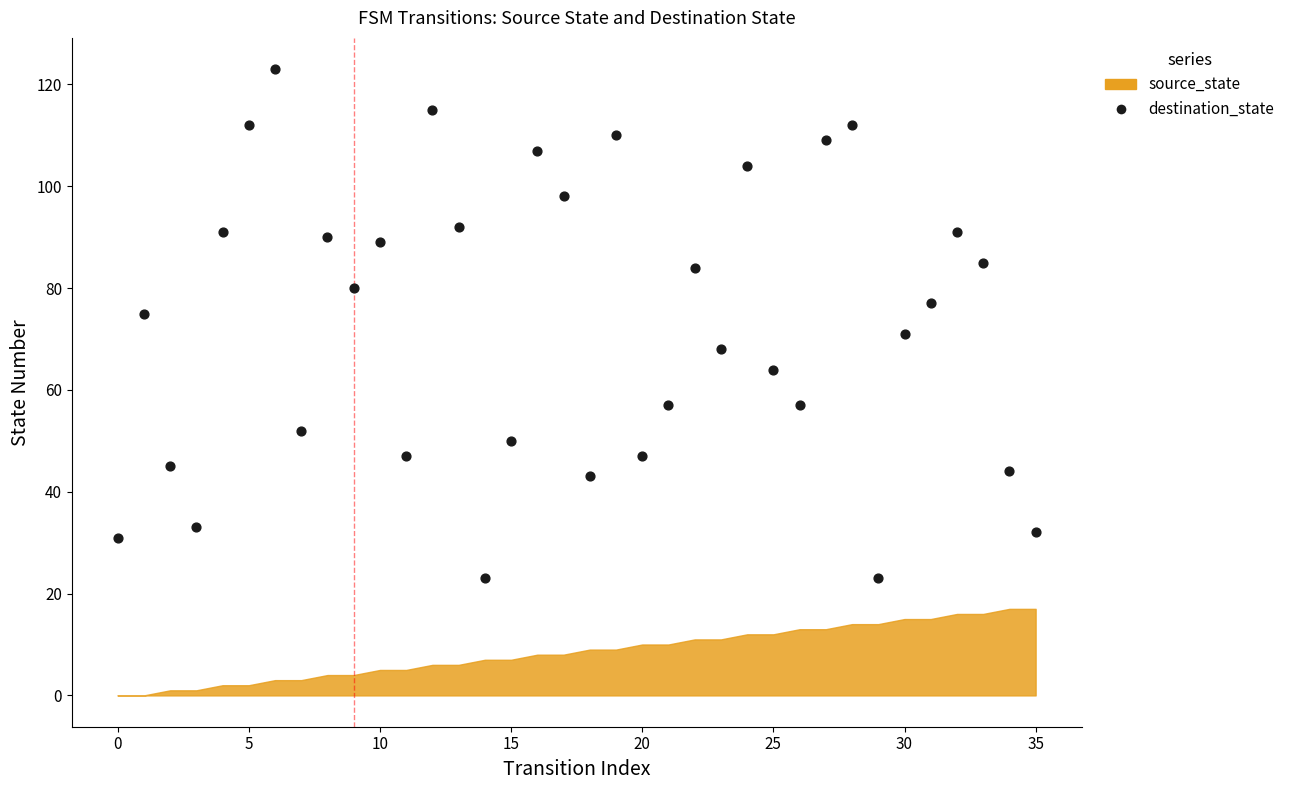

What is the range of Y values (max minus min)?

100